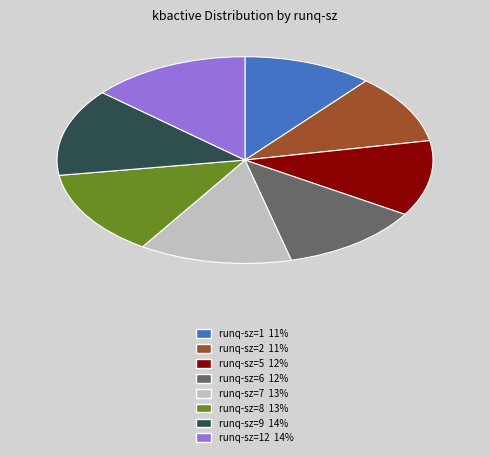

Does any single category account for the majority?

No